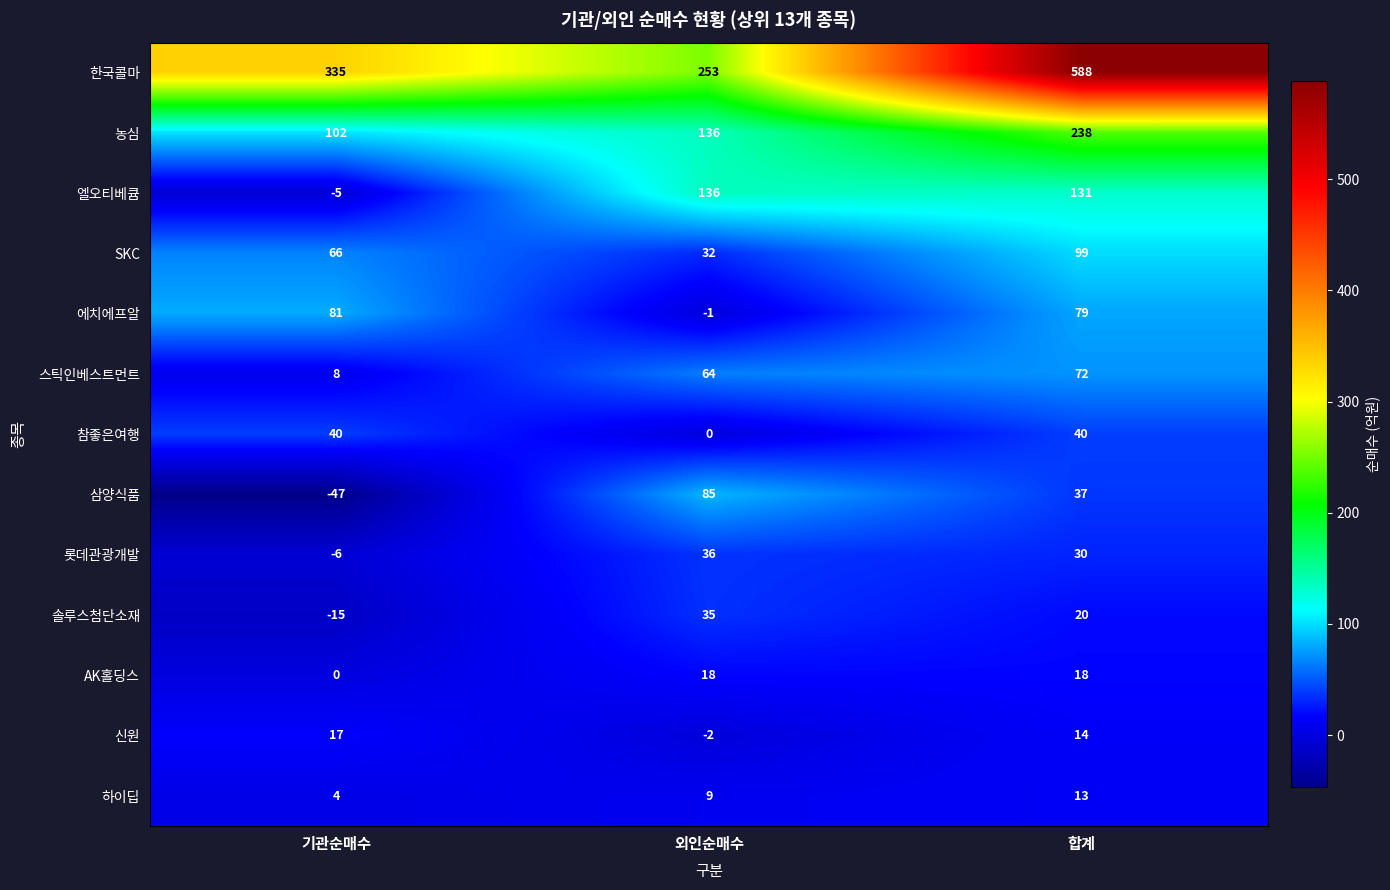

At which label is 롯데관광개발 closest to 15?

합계